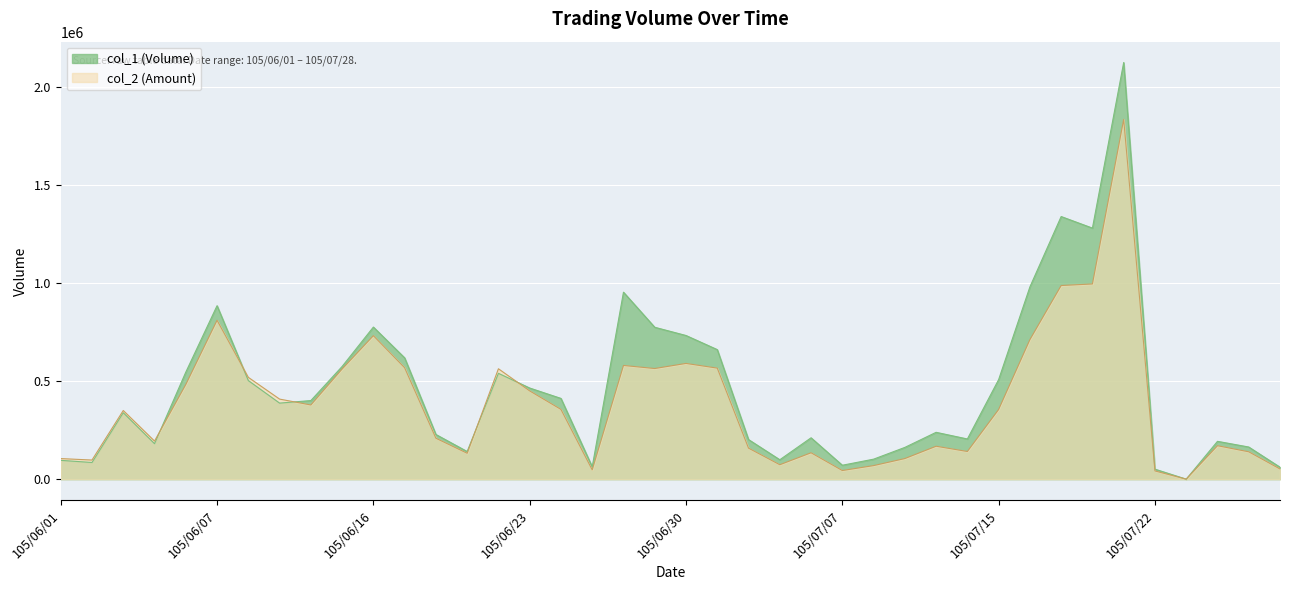

Which series has the widest spread of values?

col_1 (Volume)